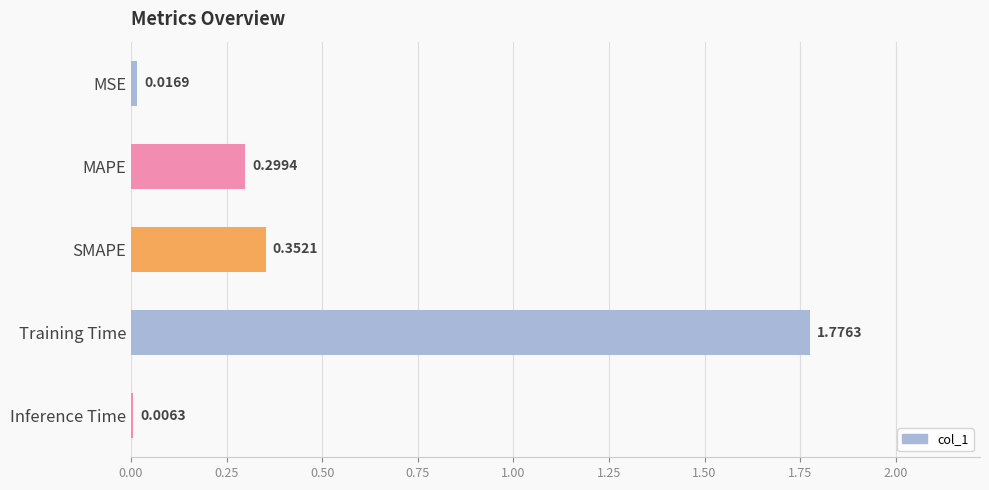

What is the change in value from MAPE to Training Time?

+1.5